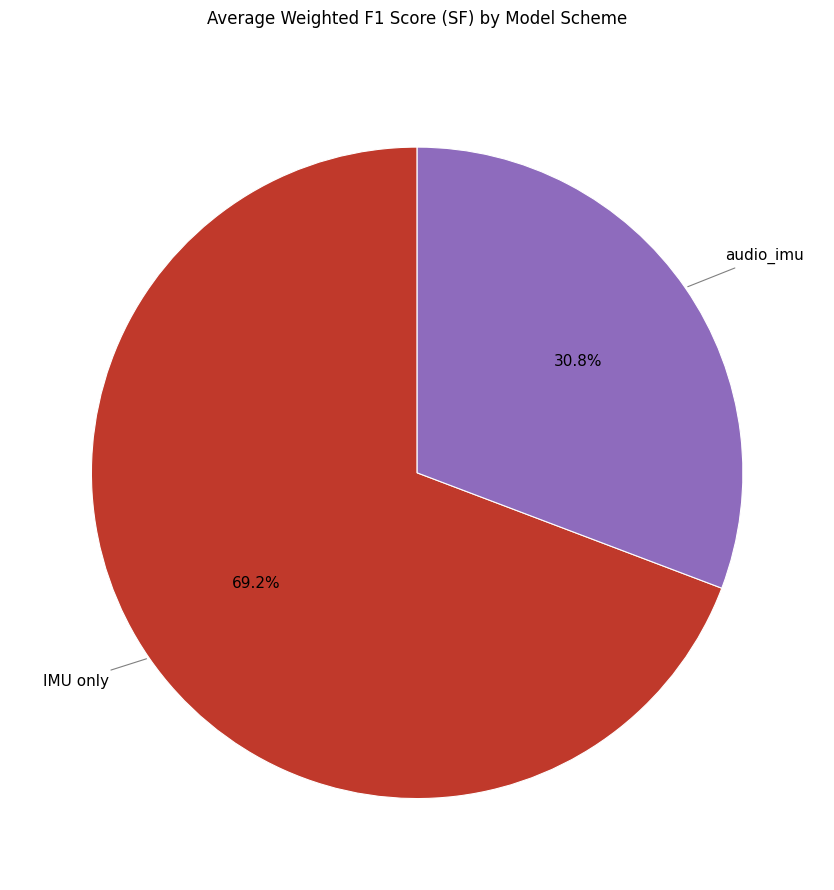

Which category has the biggest portion of the pie?

IMU only